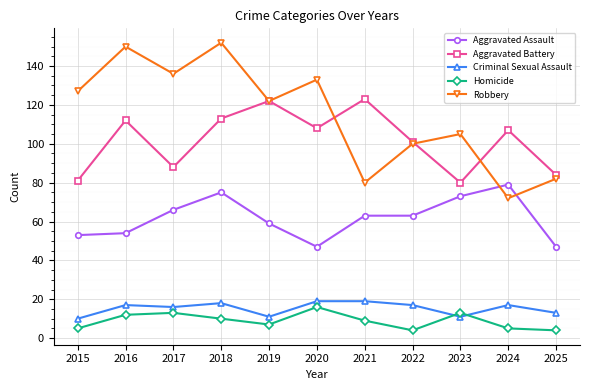

What is the approximate value of Aggravated Battery at 2017, to the nearest 5?

90